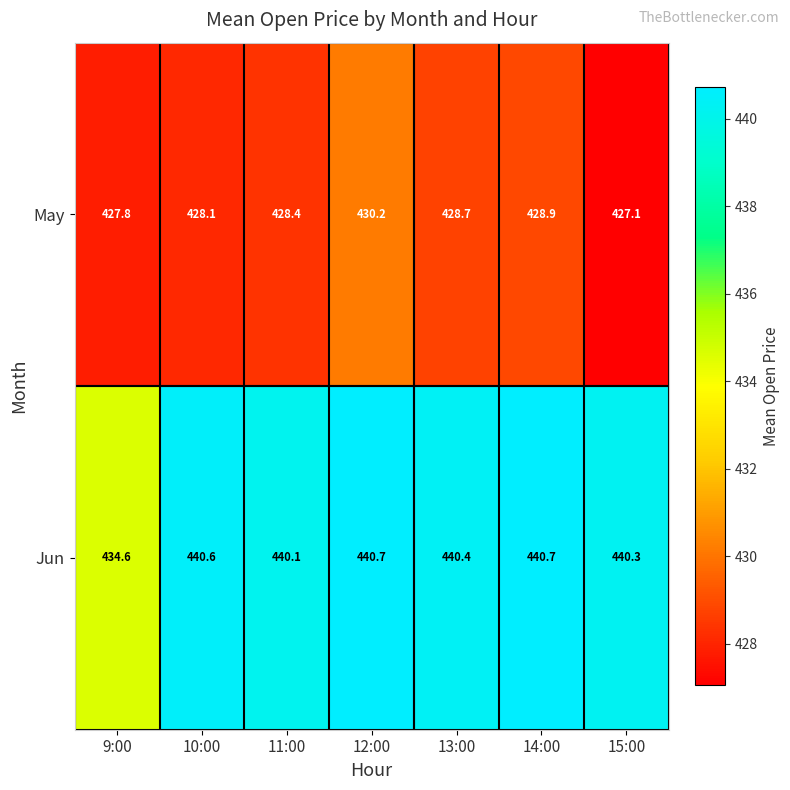

True or false: May has a value of 590.0 at 14:00.

False